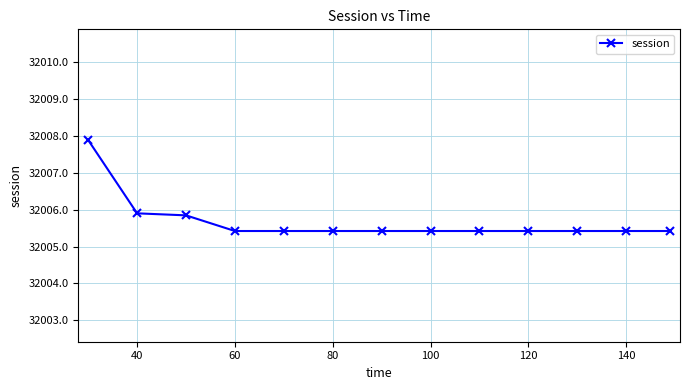

What is the value of the 9th point from the left?

32005.4